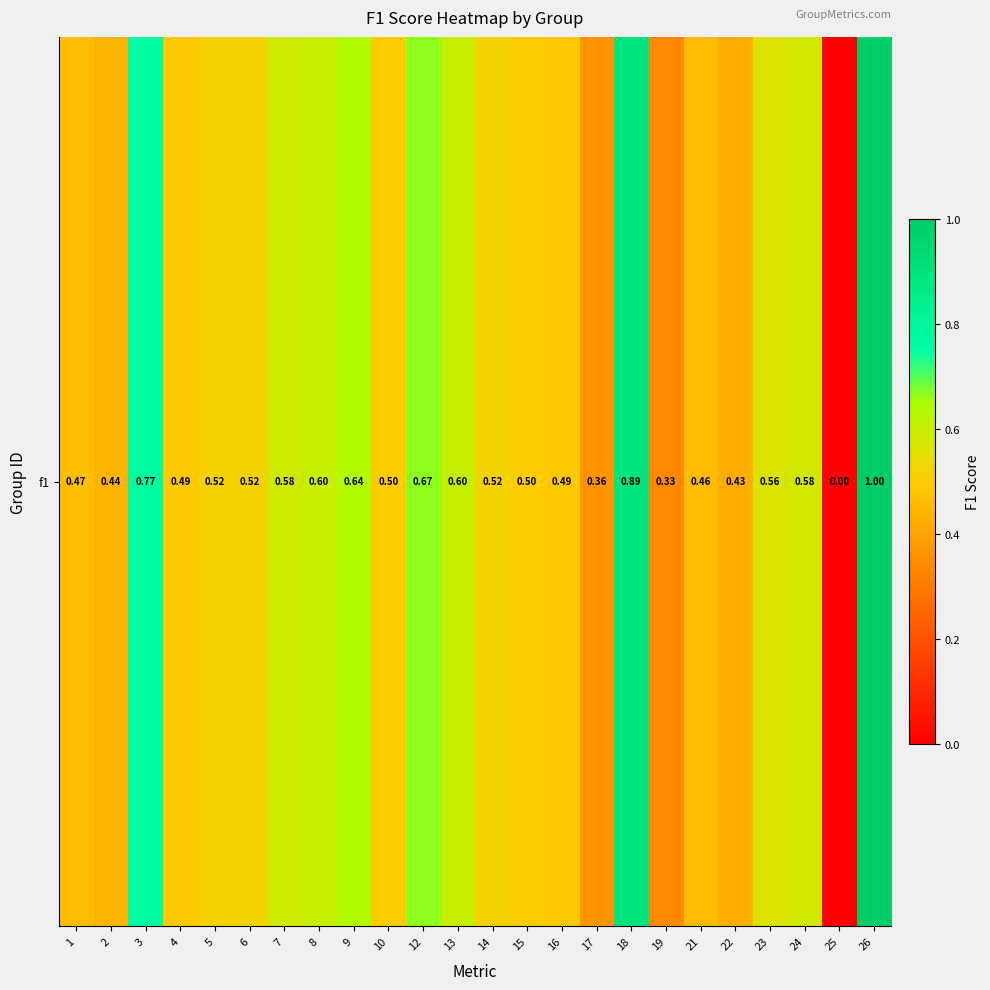

Rank the categories by value from highest to lowest.

26, 18, 3, 12, 9, 8, 13, 7, 24, 23, 6, 14, 5, 10, 15, 16, 4, 1, 21, 2, 22, 17, 19, 25